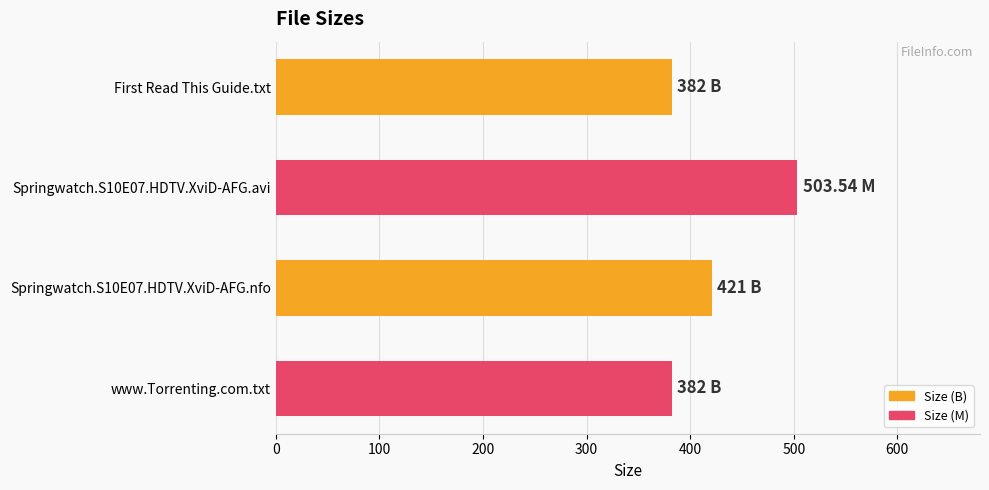

What is the ratio of the value at Springwatch.S10E07.HDTV.XviD-AFG.avi to the value at www.Torrenting.com.txt?

1.3